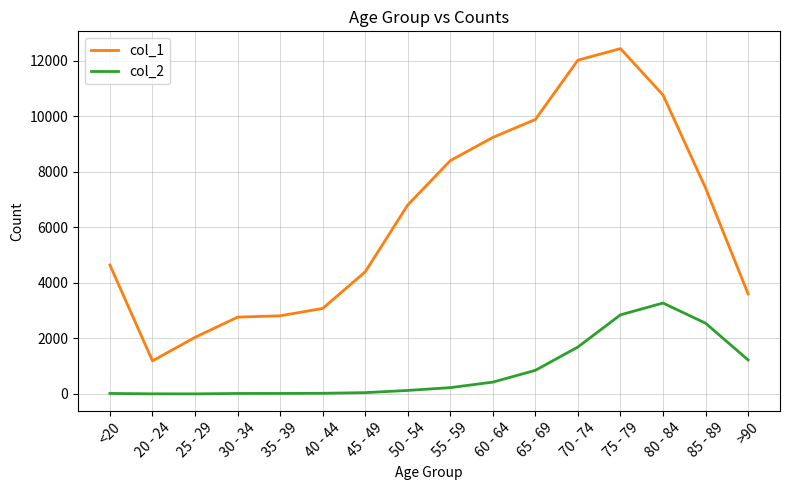

True or false: col_2 and col_1 intersect in this chart.

False